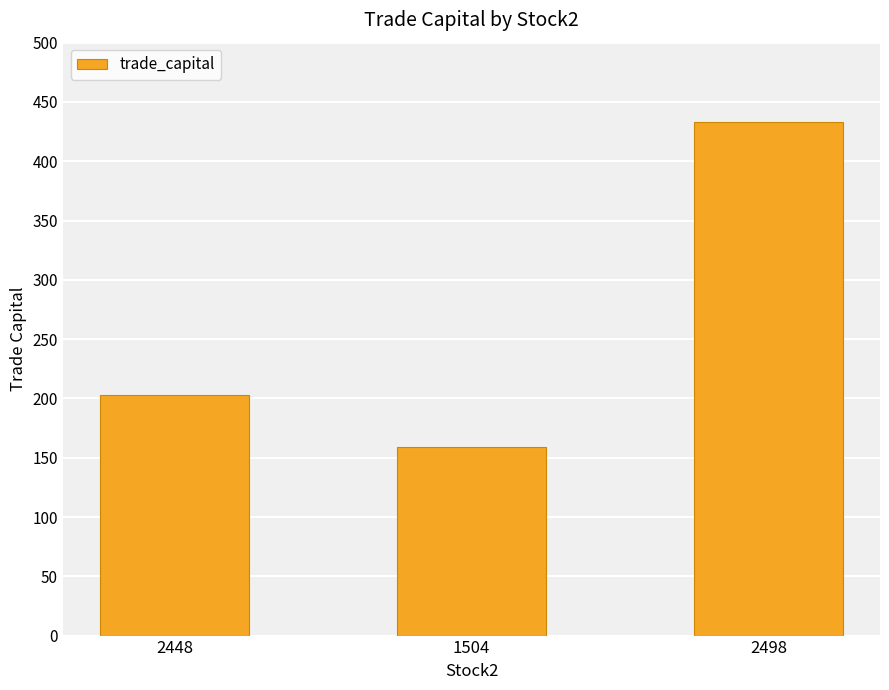

Rank the categories by value from lowest to highest.

1504, 2448, 2498